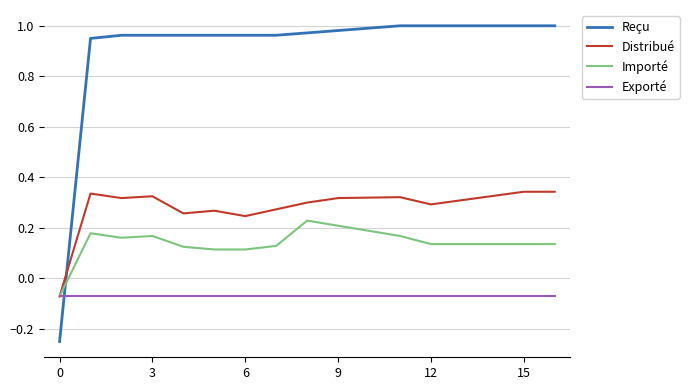

Which series has the widest spread of values?

Reçu